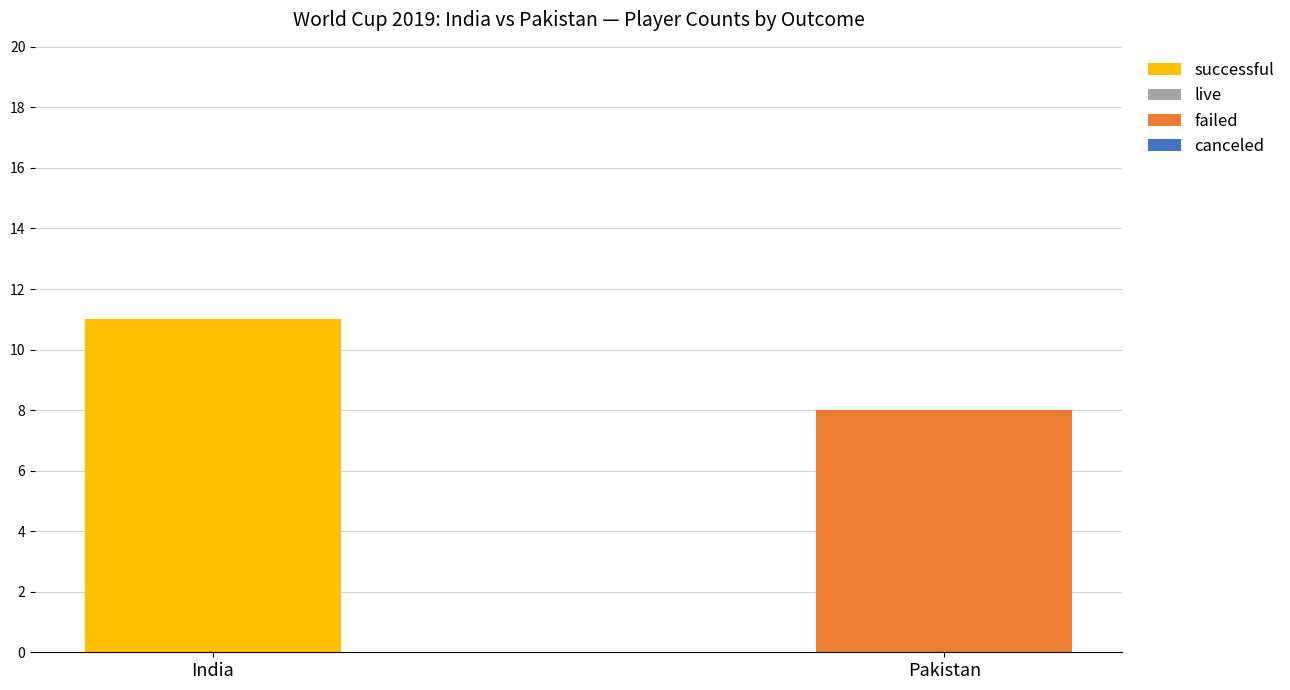

At which label is failed closest to 4?

India